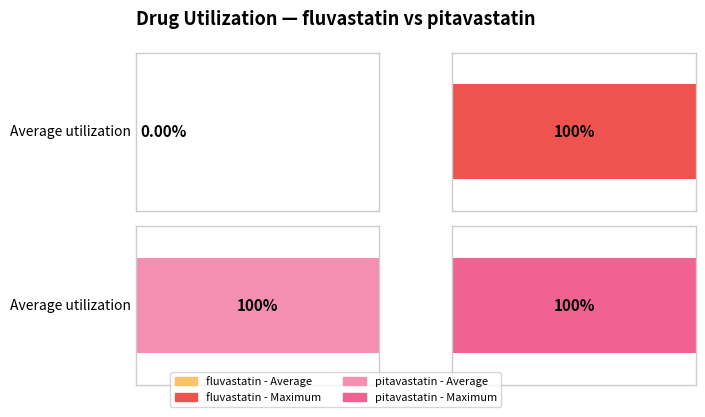

The Average utilization series shows 0 at fluvastatin. True or false?

False